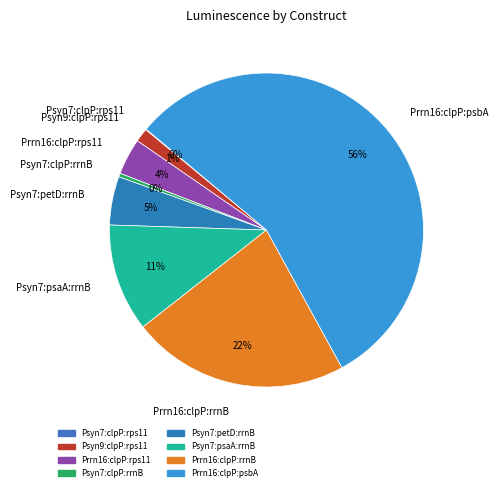

Is it true that Prrn16:clpP:rrnB is 11% of the pie?

False